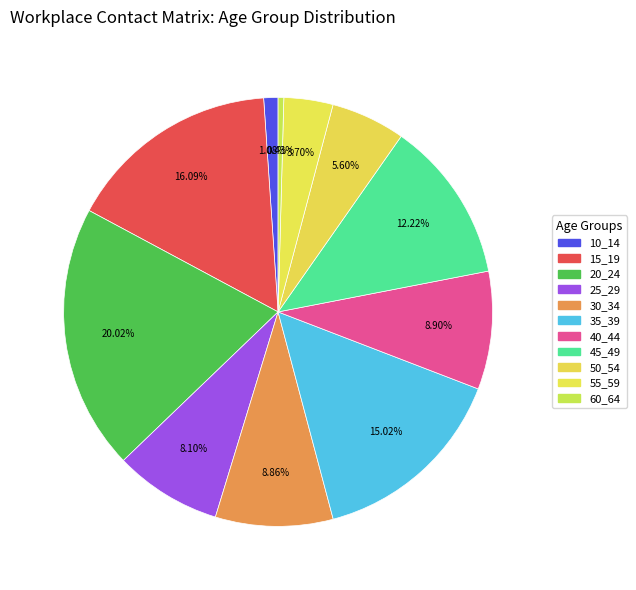

Combined, what portion of the pie is 40_44 and 10_14?

10.0%